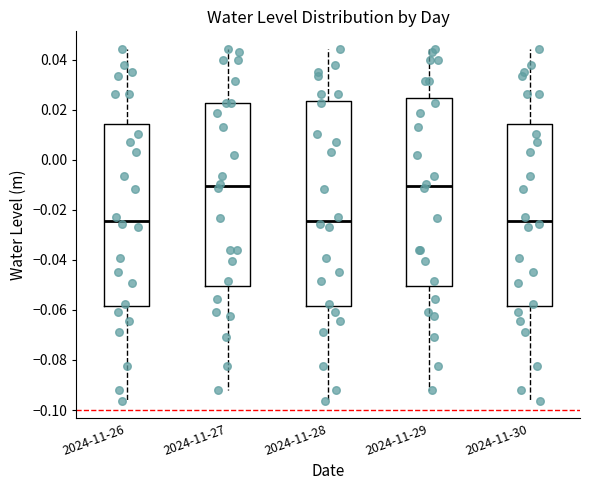

Which box is the tallest, from its lower edge to its upper edge?

2024-11-28